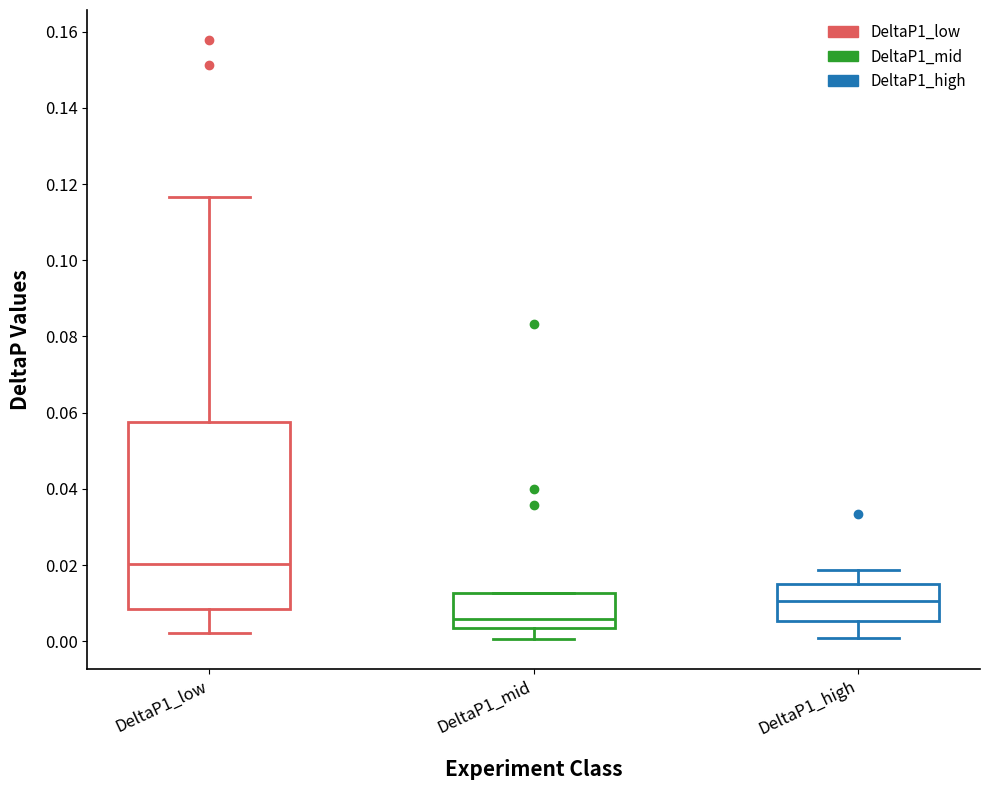

Reading left to right, read every box against the y-axis: the position of its median line, the range the box covers, and the ends of its whiskers. The values are not printed on the chart, so give them approximately, as read against the axis.

DeltaP1_low: median 0.020, box 0.008 to 0.058, whiskers 0.002 to 0.116
DeltaP1_mid: median 0.006, box 0.004 to 0.012, whiskers 0.000 to 0.012
DeltaP1_high: median 0.010, box 0.006 to 0.014, whiskers 0.000 to 0.018